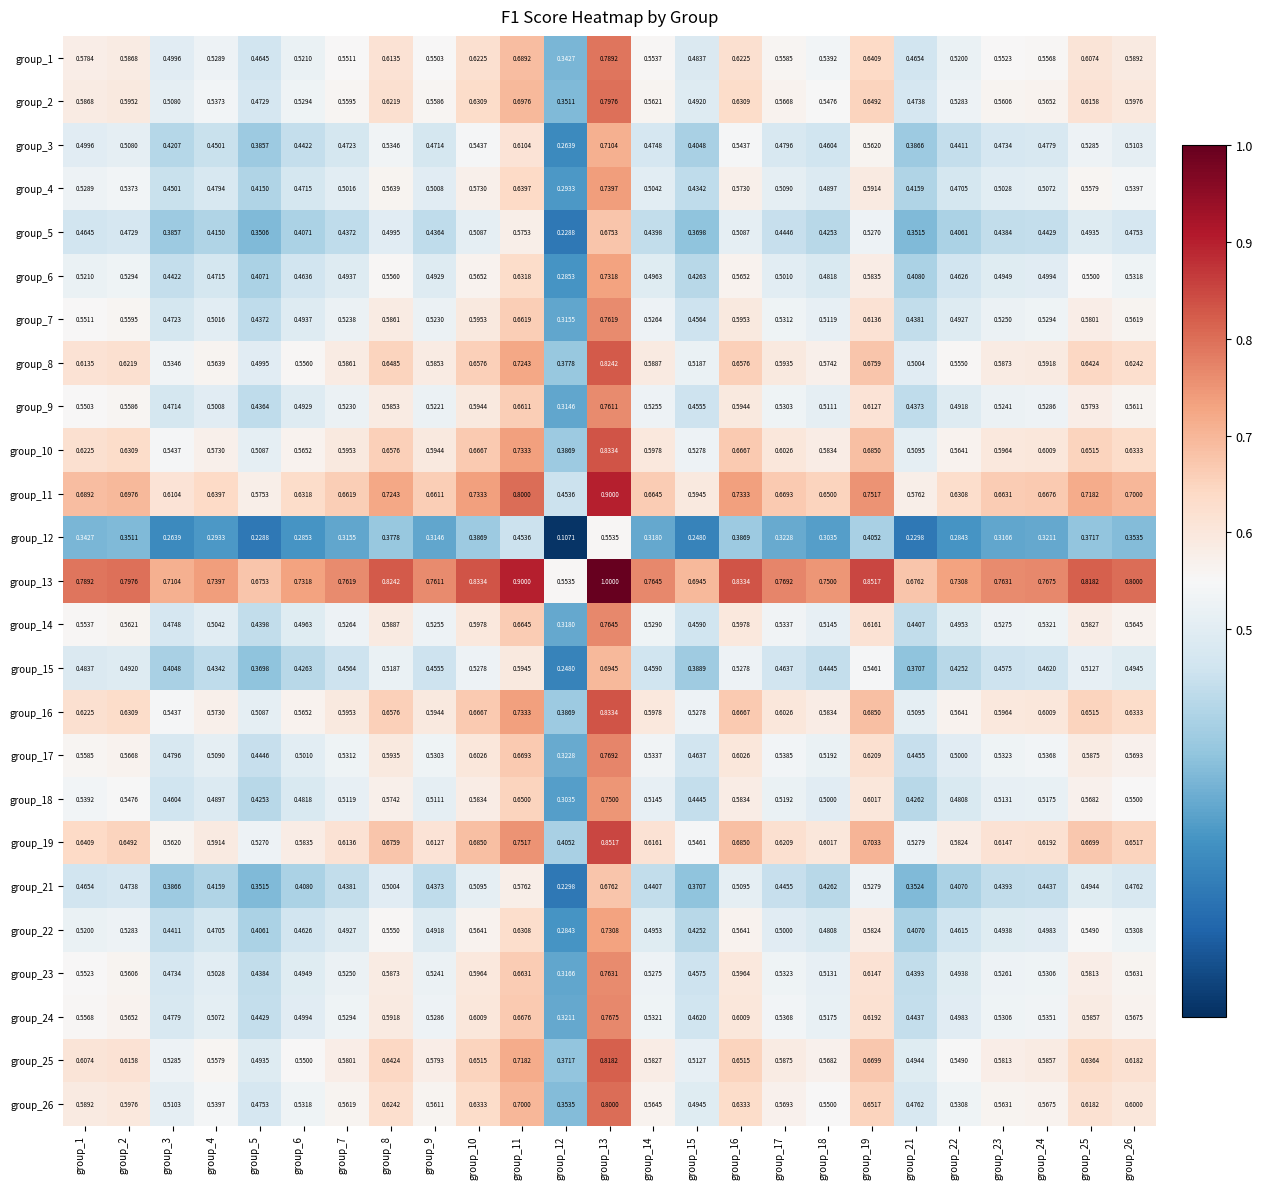

Is the value of group_25 at group_24 greater than the value of group_10 at group_9?

No